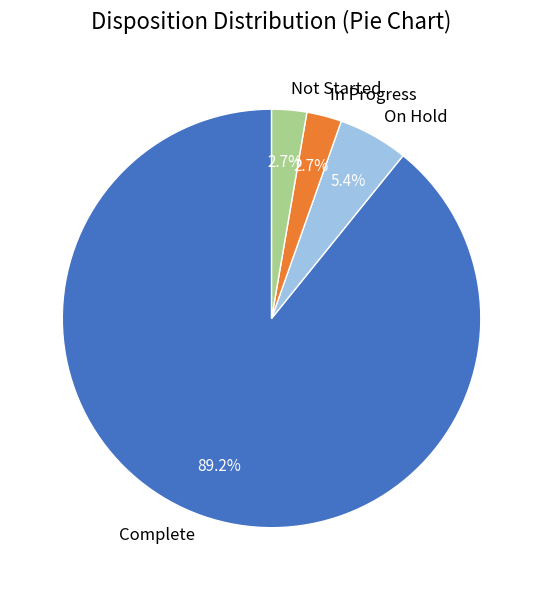

What is the ratio of the value at Complete to the value at On Hold?

16.5